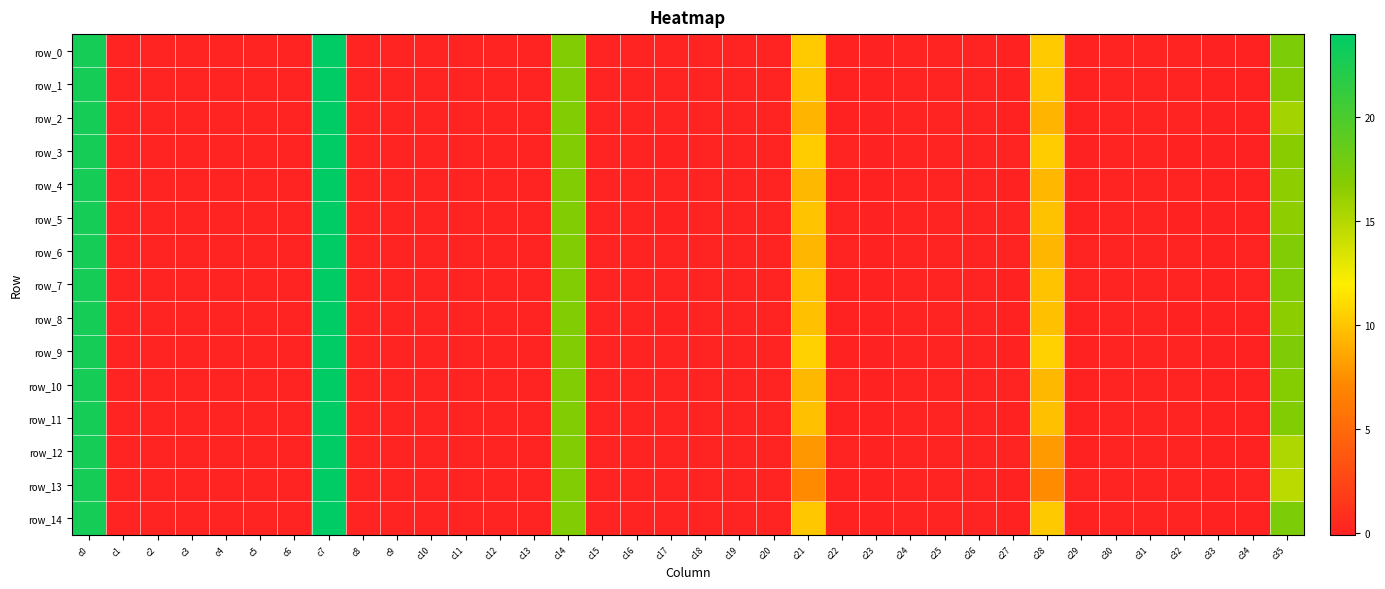

At which category does the chart reach its peak across all series?

c7